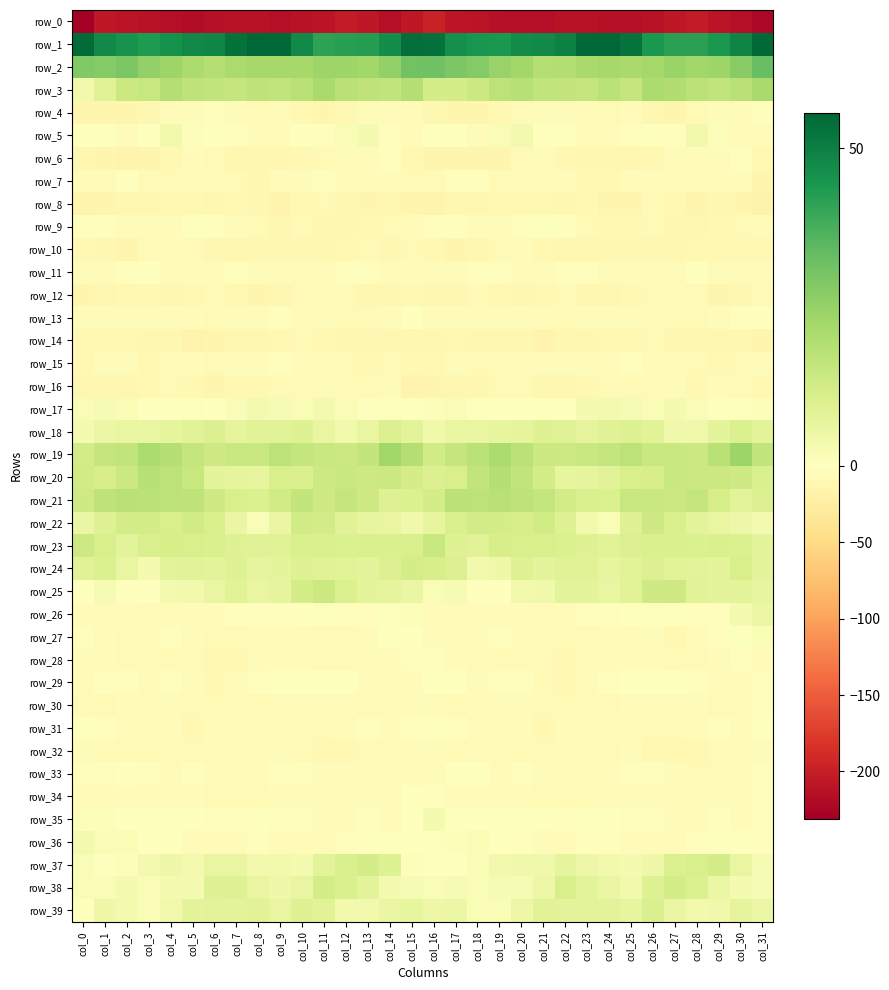

What is the average value of the row_33 series?

-3.9